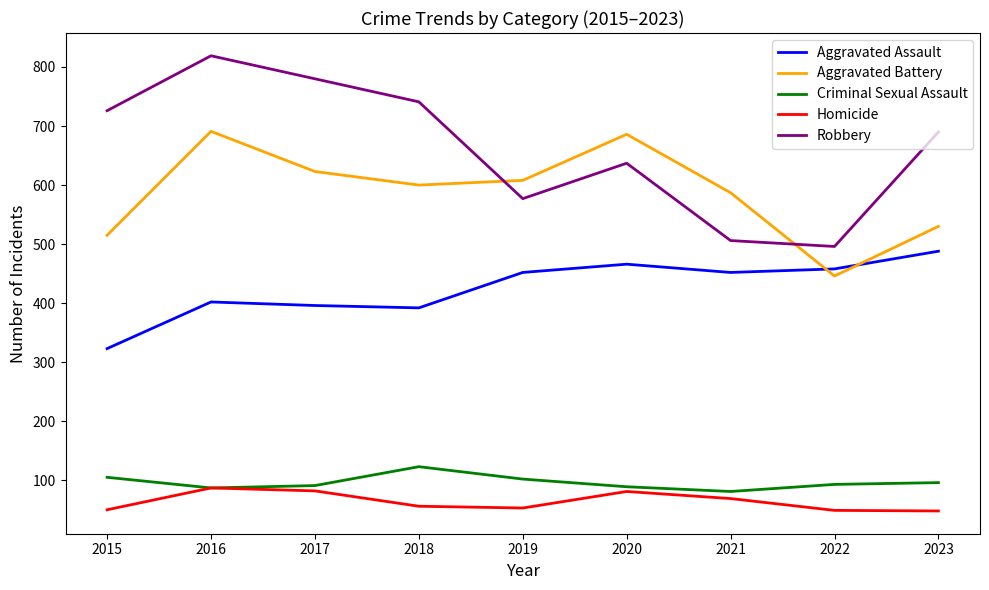

What are all the series names shown in the legend?

Aggravated Assault, Aggravated Battery, Criminal Sexual Assault, Homicide, Robbery